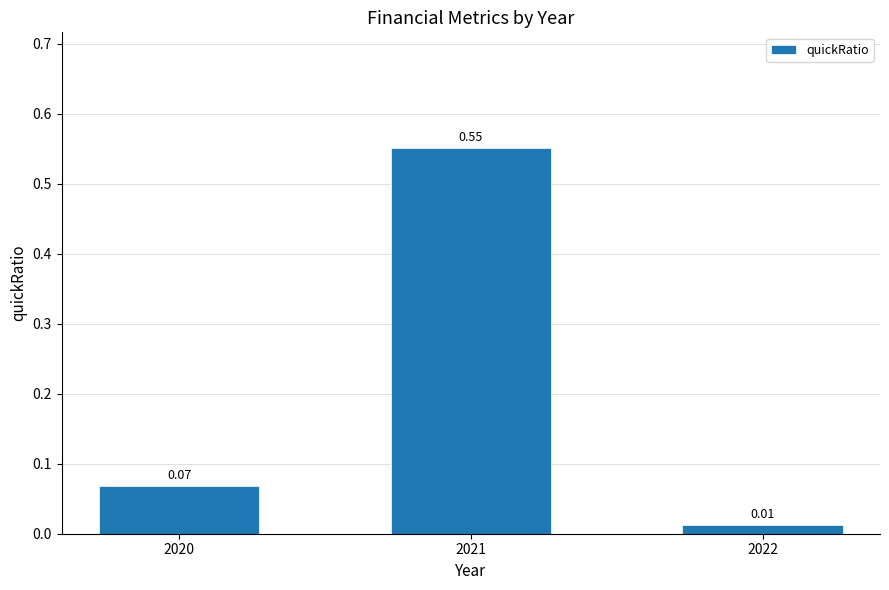

How many categories are shown in the chart?

3